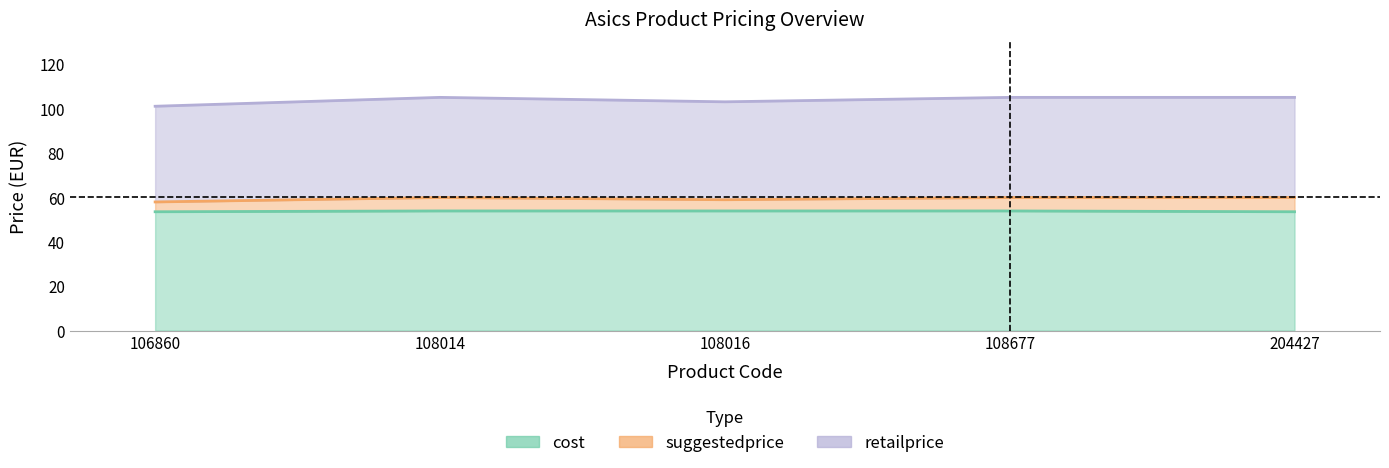

At which label is cost closest to 53?

106860